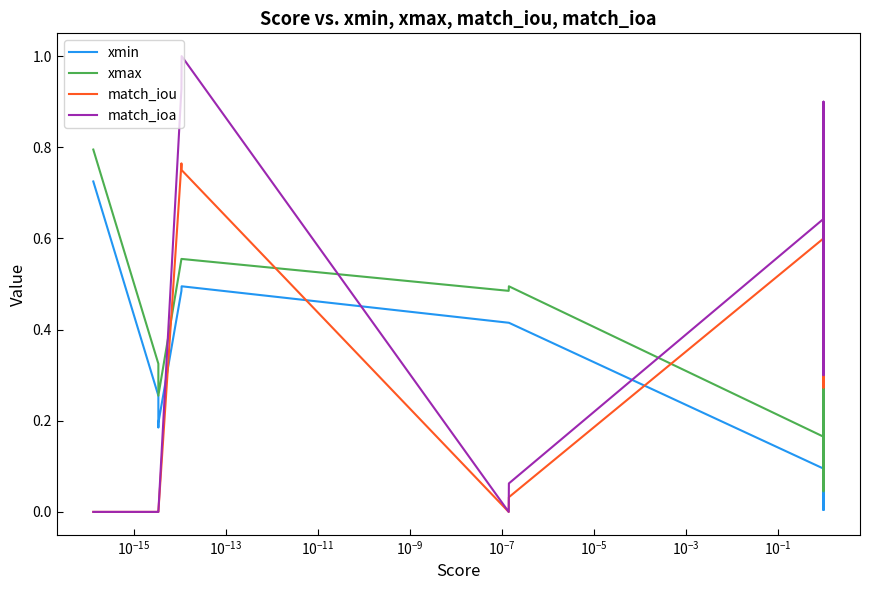

The xmax series shows 0.4 at $\mathdefault{10^{-13}}$. True or false?

False